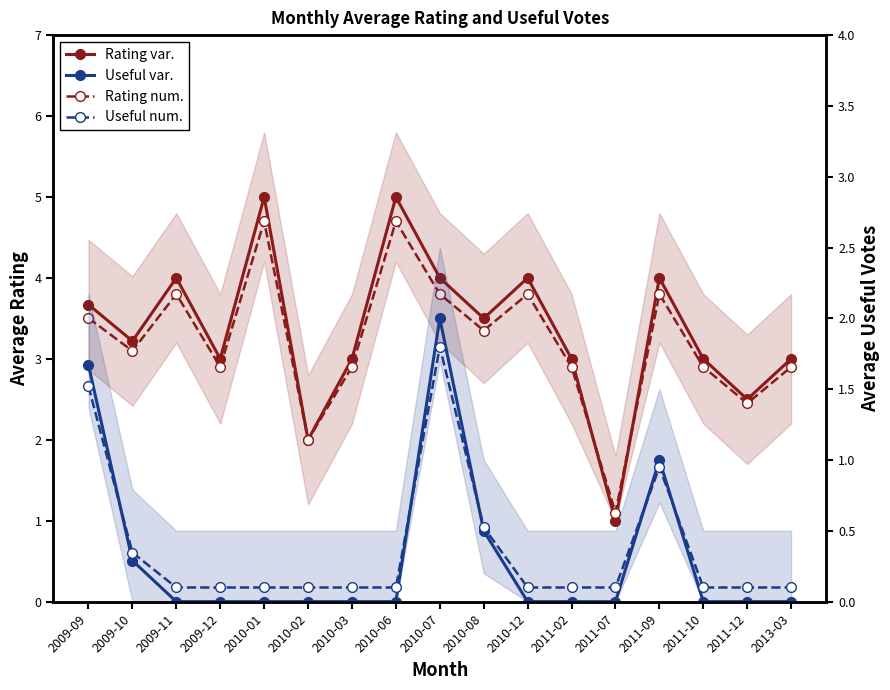

Is it true that Useful num. equals 0.7 at 2009-09?

False